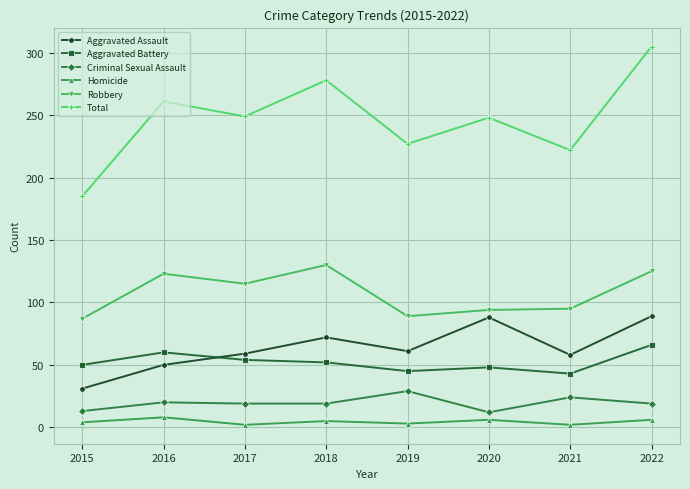

In Aggravated Assault, how many points are lower than both neighbors (excluding endpoints)?

2